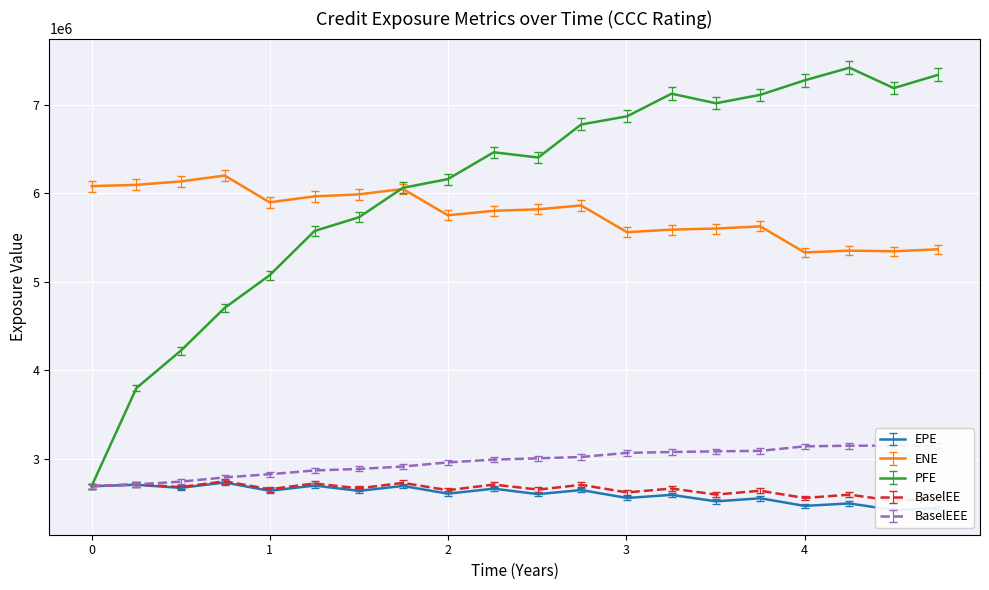

True or false: EPE and ENE intersect in this chart.

False